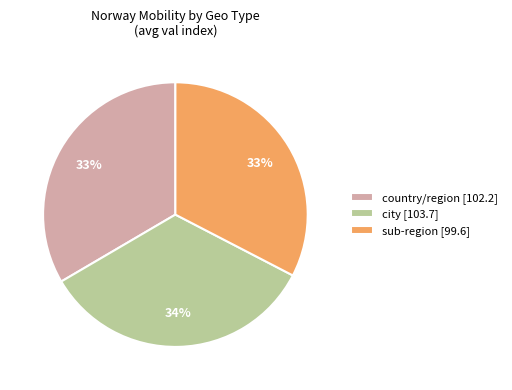

To the nearest percent, what percentage of the pie is city [103.7]?

34%